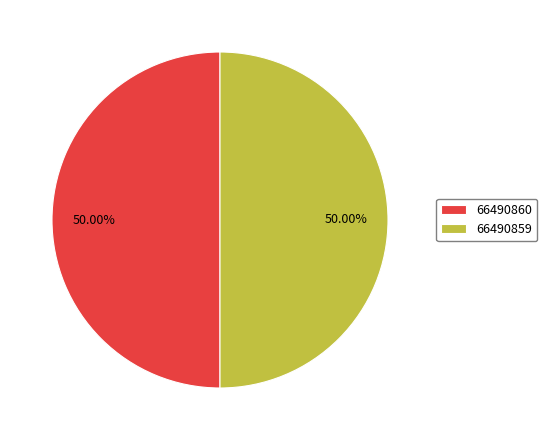

What percentage is NOT represented by 66490860?

50.0%